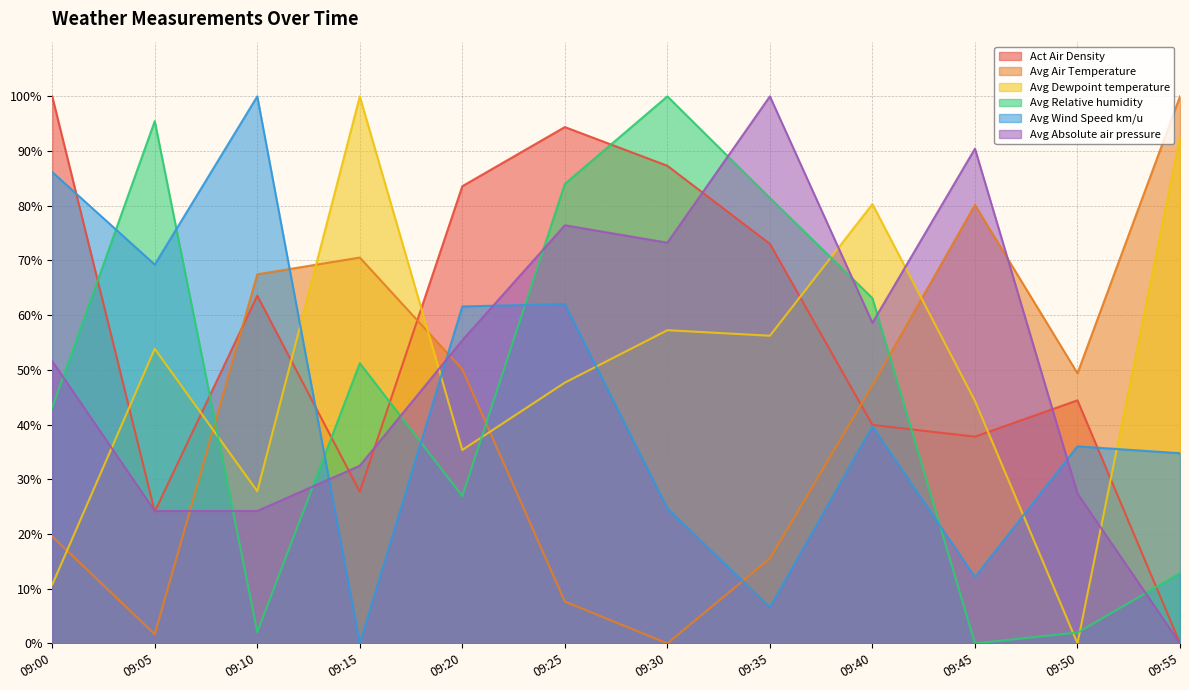

How many lines are shown in the chart?

6